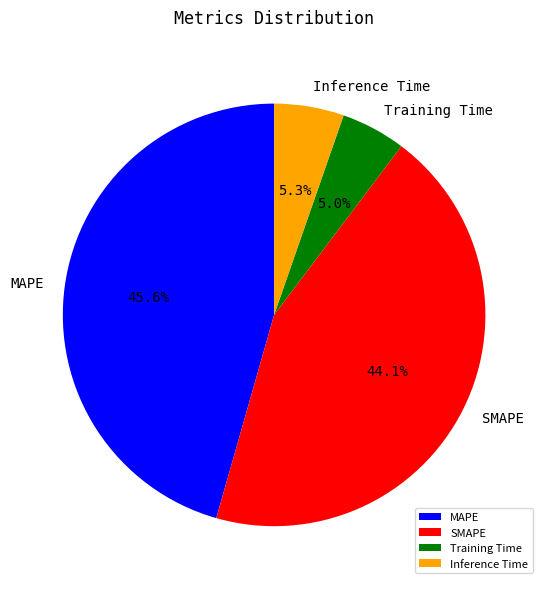

The MAPE slice represents 59% of the pie. True or false?

False